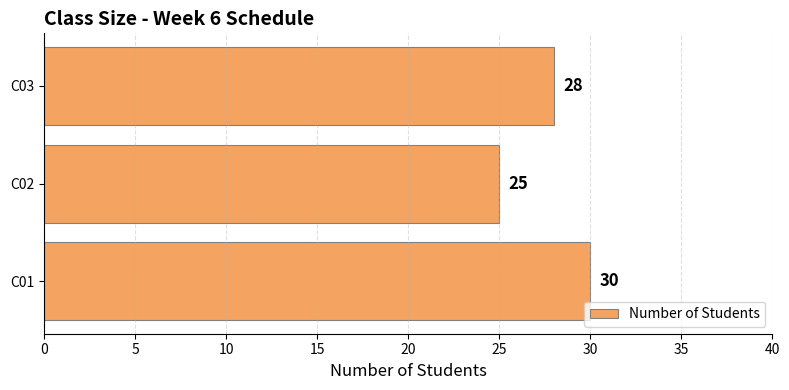

List the labels in order of value, smallest first.

C02, C03, C01